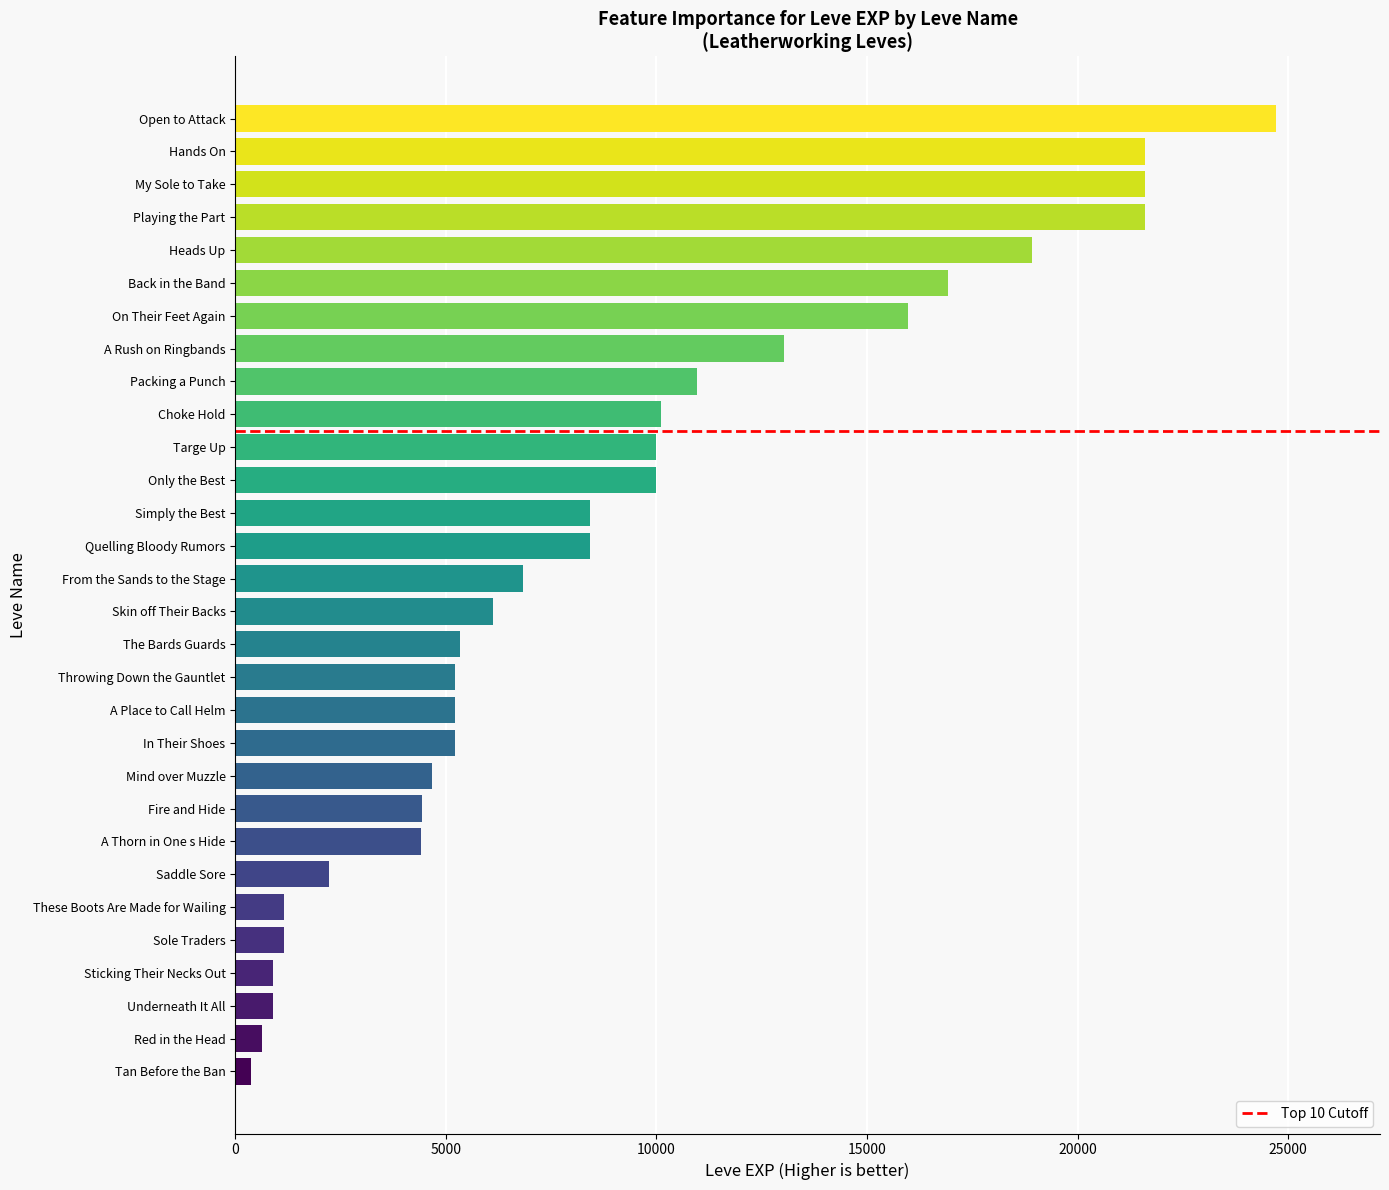

Where is the data nearest to the value 12540?

A Rush on Ringbands